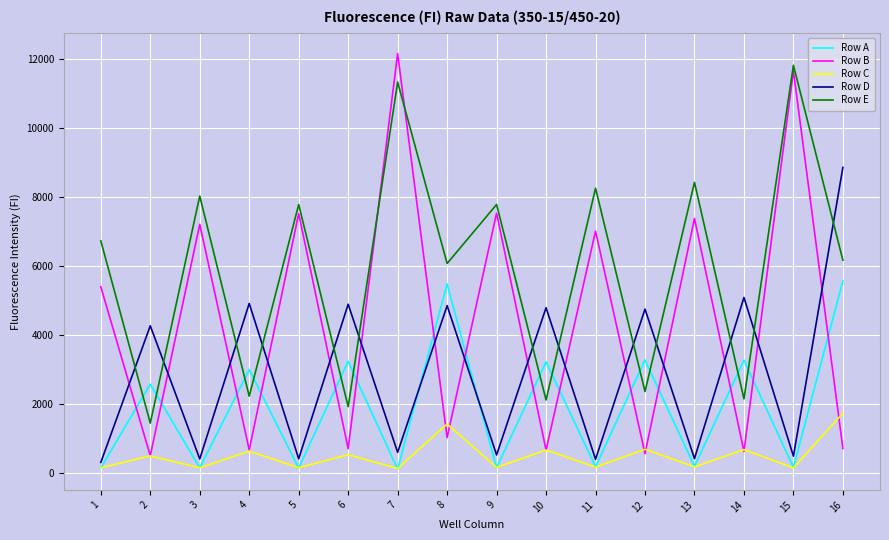

What is the sum of all Row E values?

94598